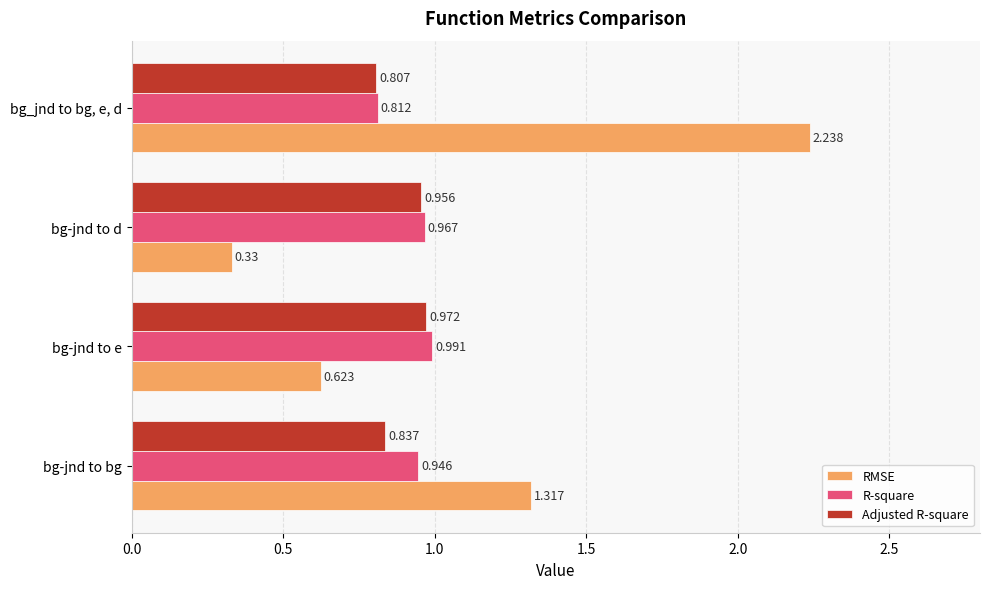

Where is Adjusted R-square nearest to the value 0?

bg_jnd to bg, e, d